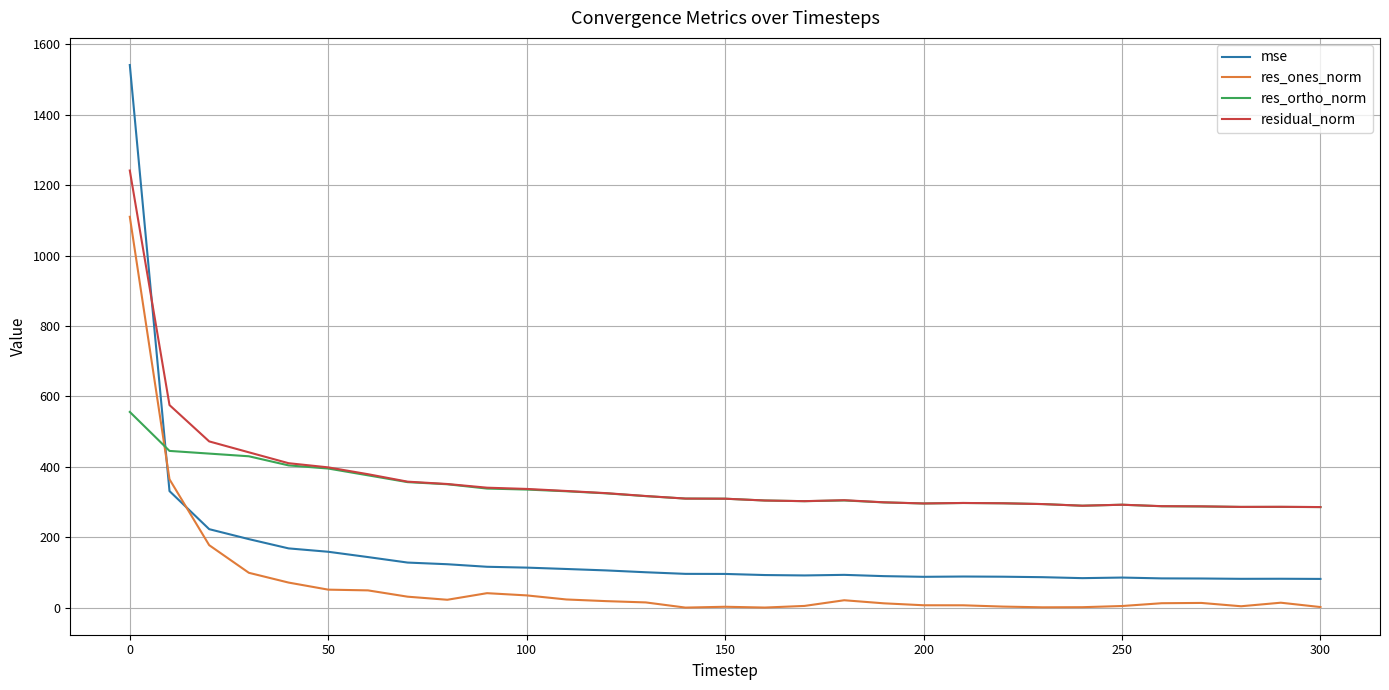

List the series in order of their peak value, highest first.

mse, residual_norm, res_ones_norm, res_ortho_norm